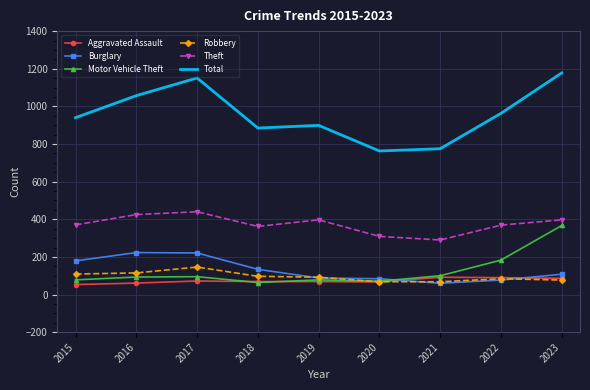

What is the difference between the highest and lowest values at 2022?

886